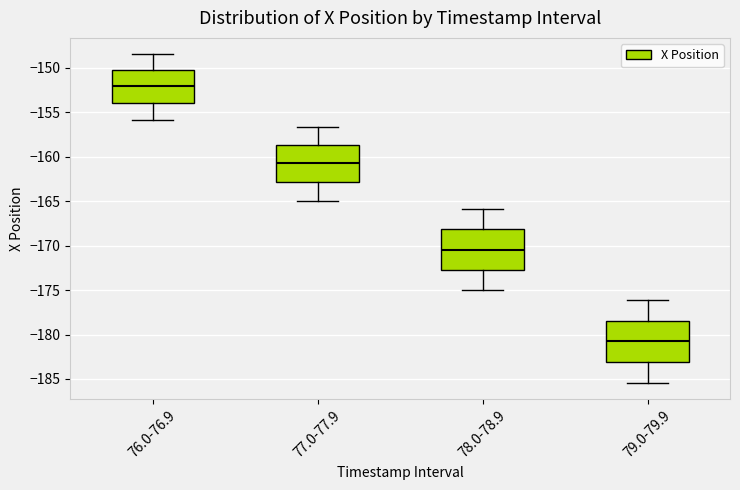

Where does the upper whisker of the box for 77.0-77.9 end on the y-axis? The values are not printed on the chart, so give them approximately, as read against the axis.

-156.5